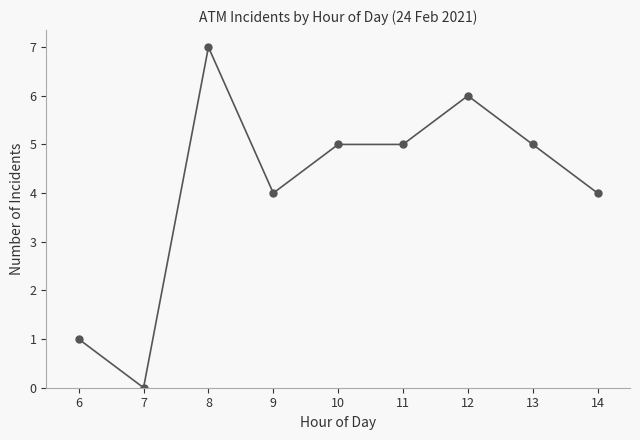

The value at 12 is 6. True or false?

True